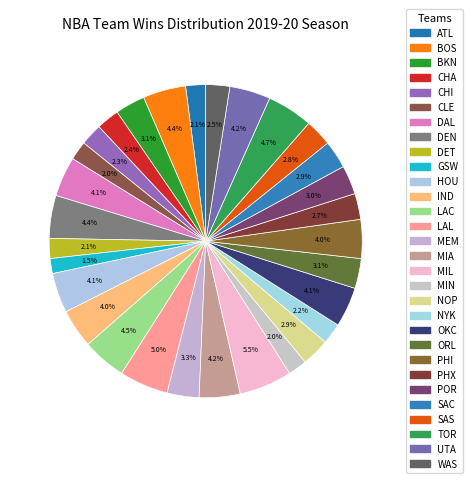

Count the number of slices in the pie.

30